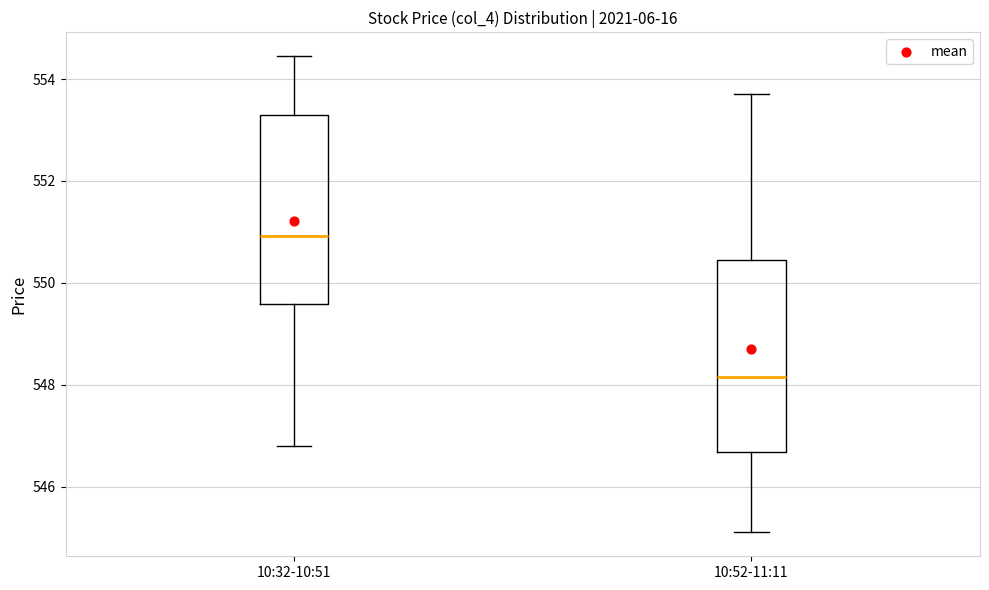

Which box has the lowest median line?

10:52-11:11